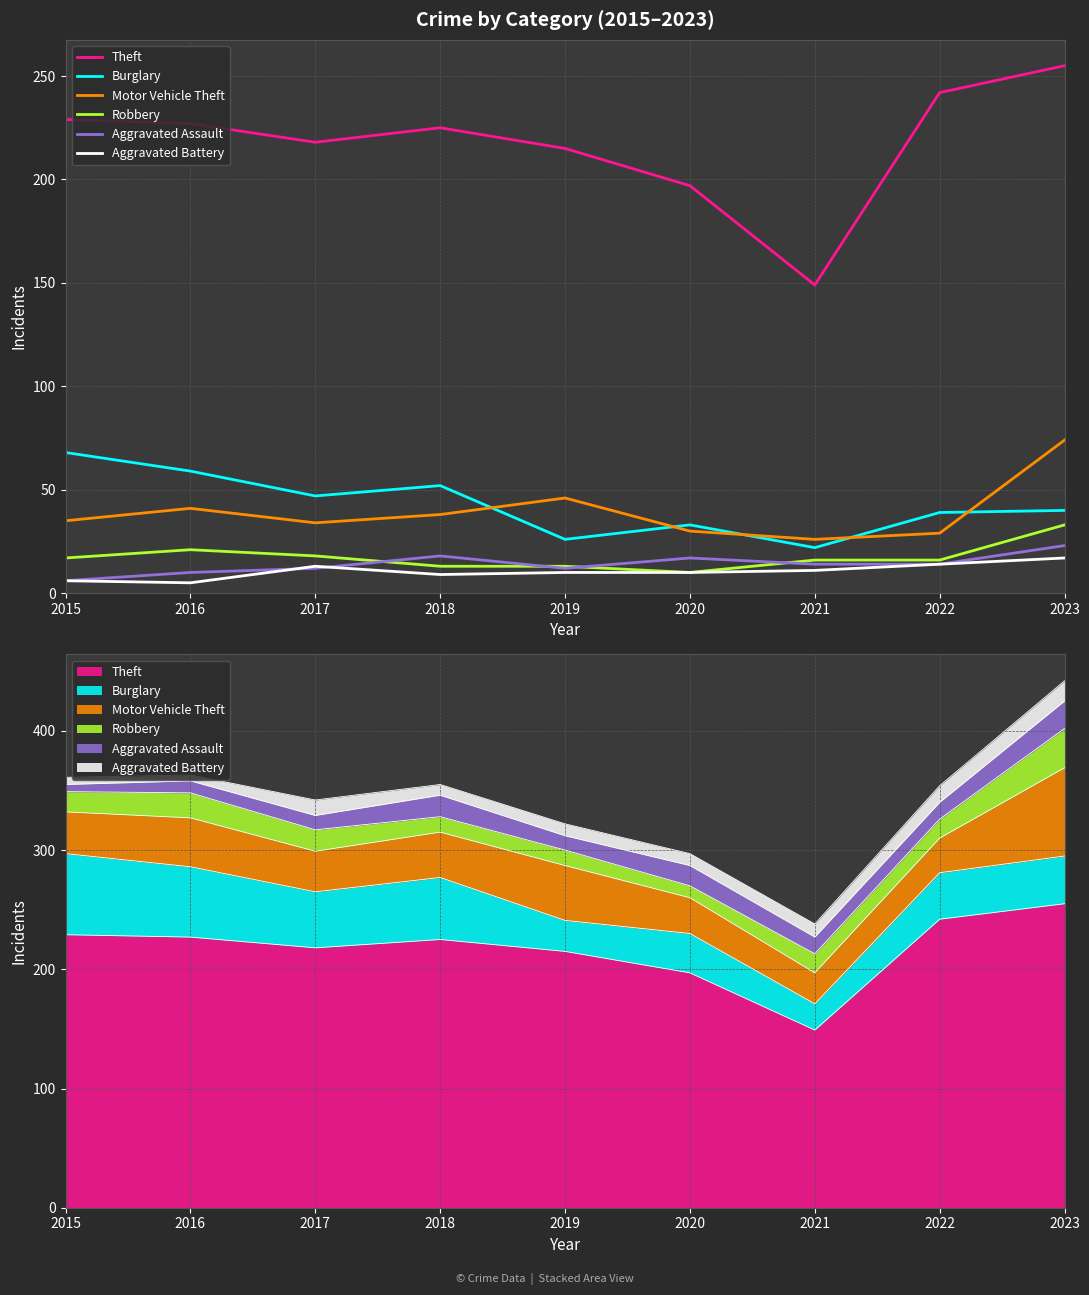

True or false: Theft and Aggravated Assault intersect in this chart.

False